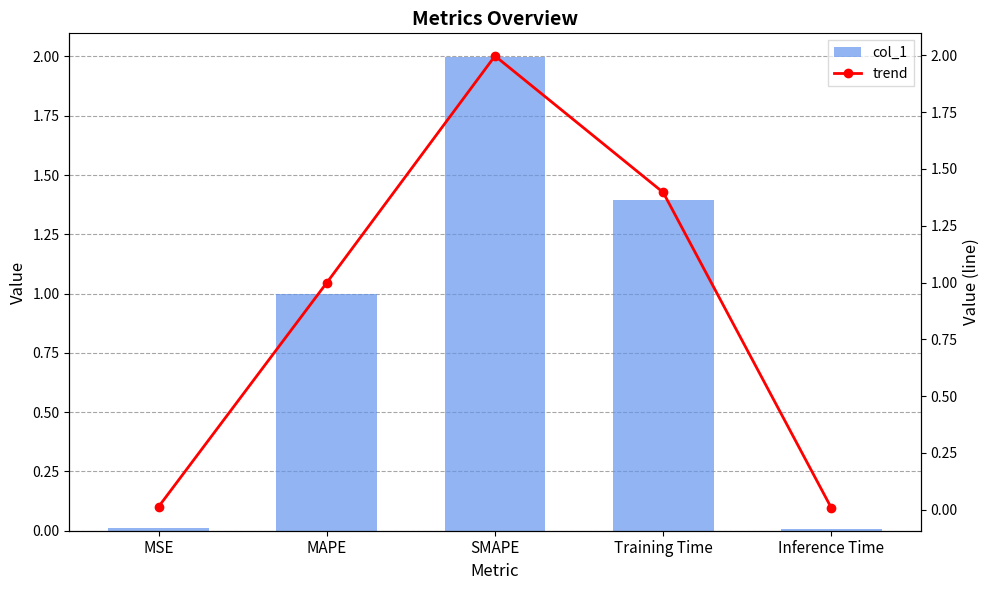

True or false: trend has a value of 0.4 at Training Time.

False